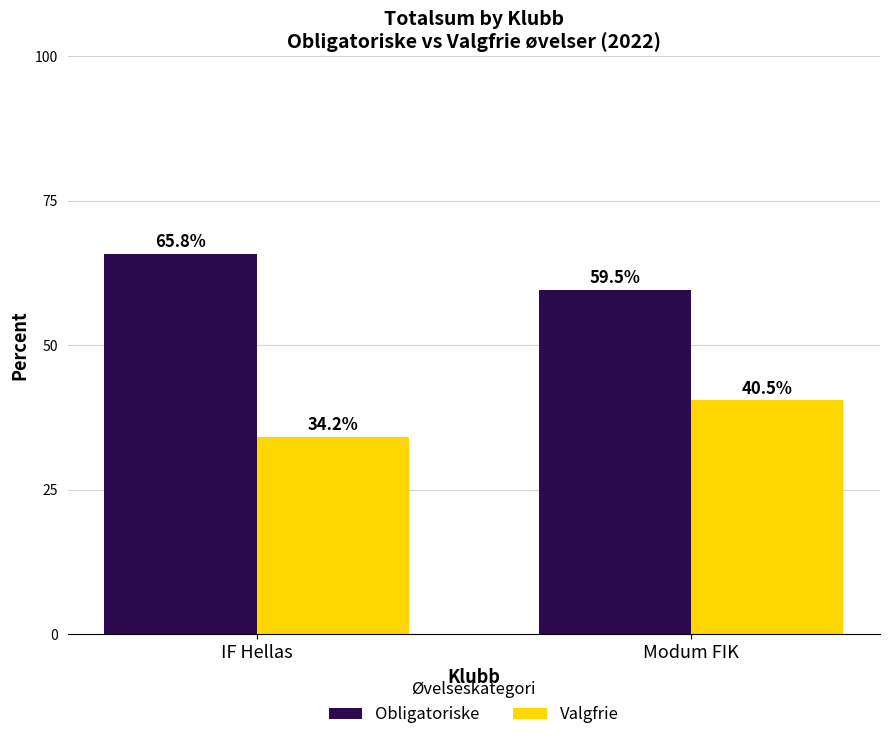

At which label does Valgfrie reach its peak?

Modum FIK